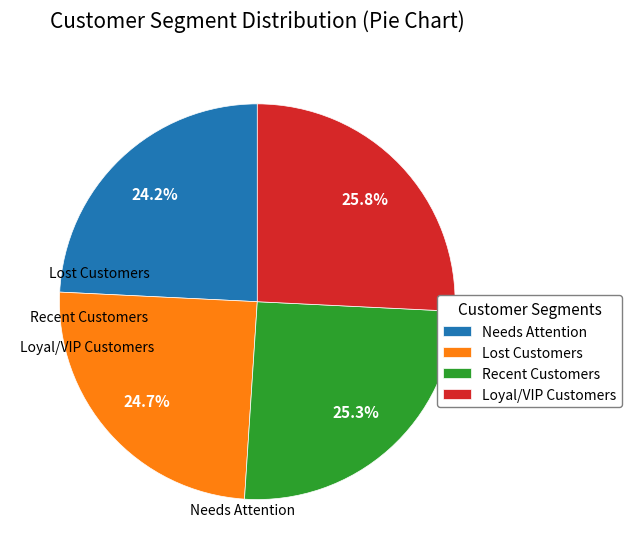

To the nearest percent, what is the average slice percentage?

25%